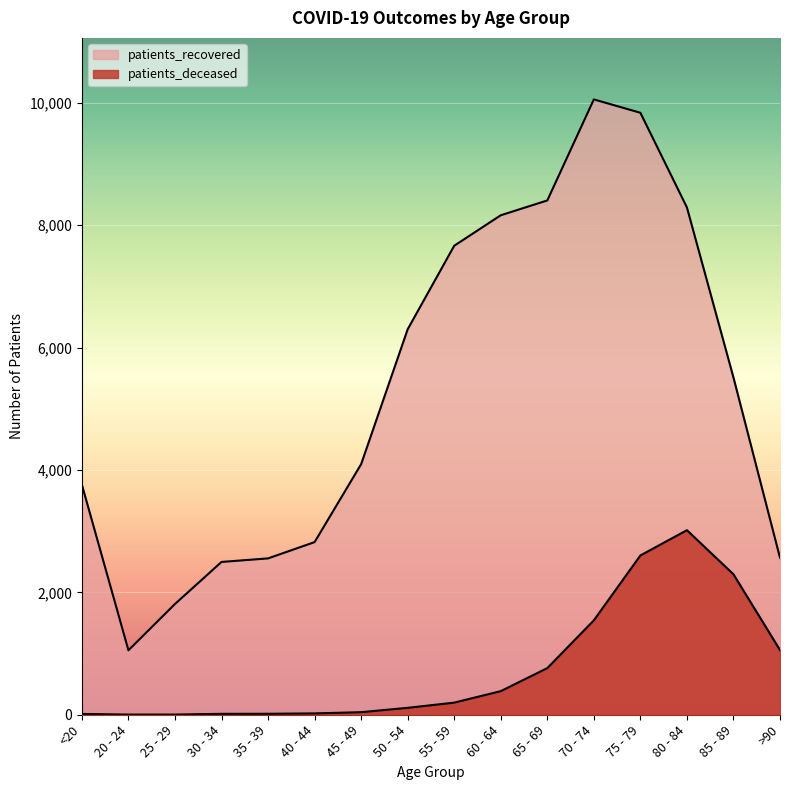

Is the value of patients_deceased at 70 - 74 greater than the value of patients_recovered at 65 - 69?

No